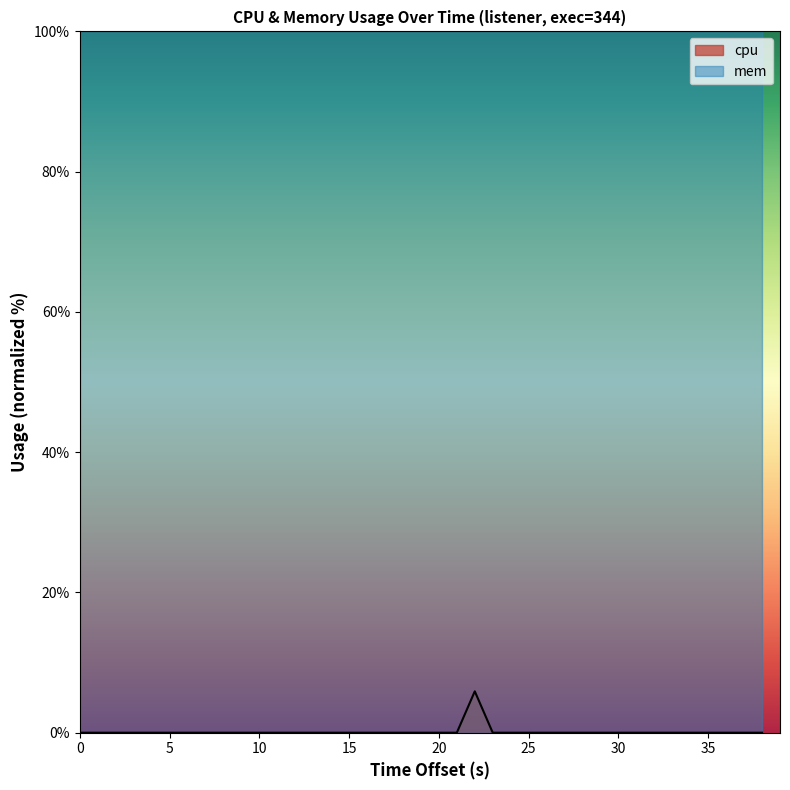

True or false: the data shows 0.0 at 0.

True